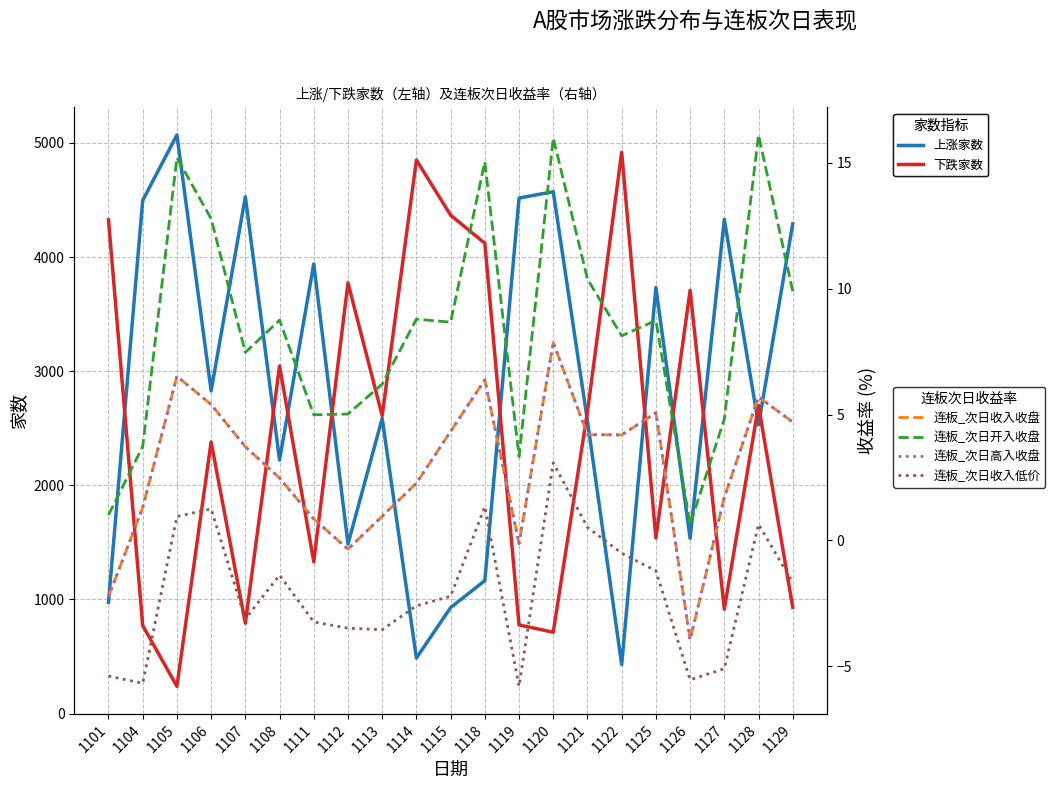

What is the difference between the maximum and minimum values in the 下跌家数 series?

4679